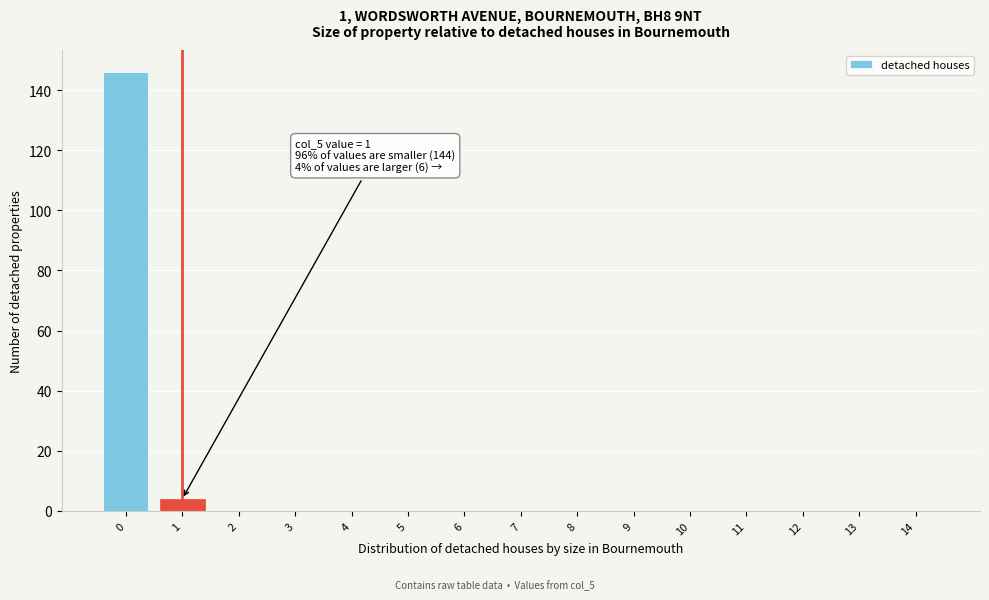

Reading right to left, extract all data points from this chart.

14=0	13=0	12=0	11=0	10=0	9=0	8=0	7=0	6=0	5=0	4=0	3=0	2=0	1=4	0=146